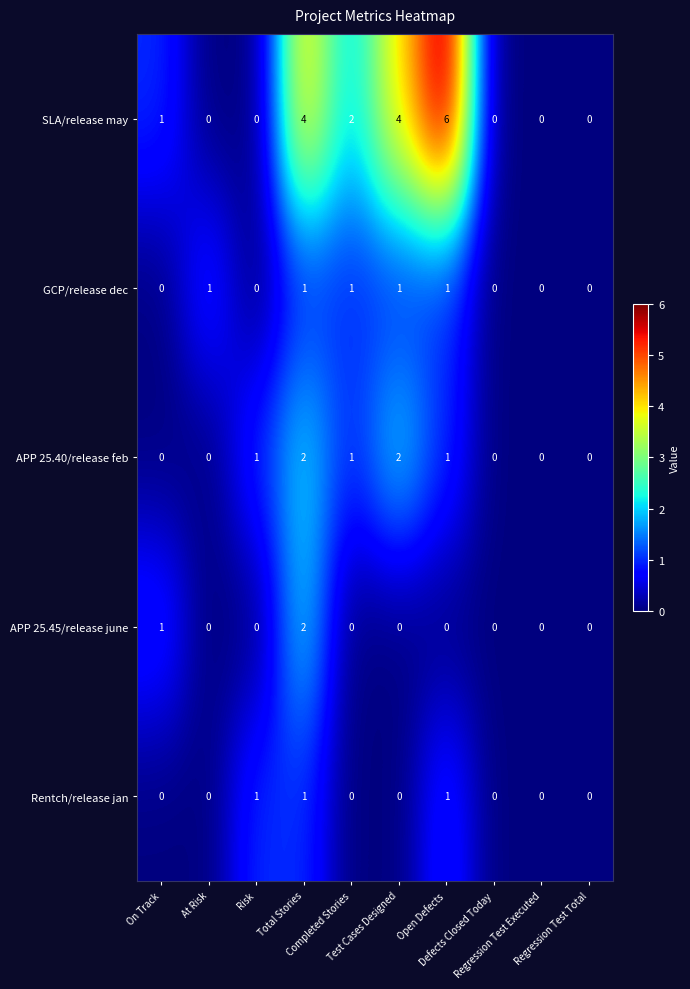

How many distinct data groups are displayed?

5